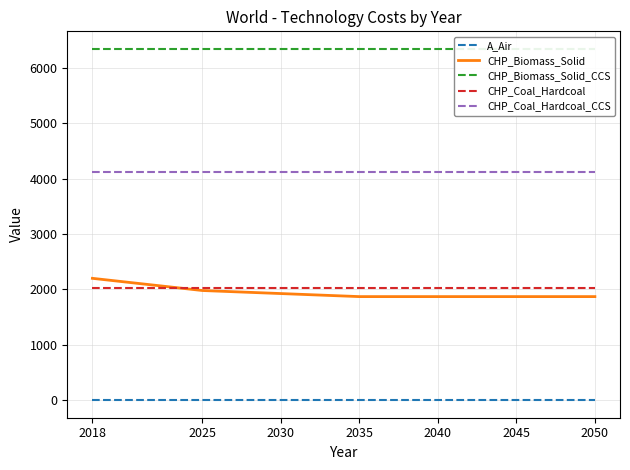

Rank the series by their maximum value, from highest to lowest.

CHP_Biomass_Solid_CCS, CHP_Coal_Hardcoal_CCS, CHP_Biomass_Solid, CHP_Coal_Hardcoal, A_Air